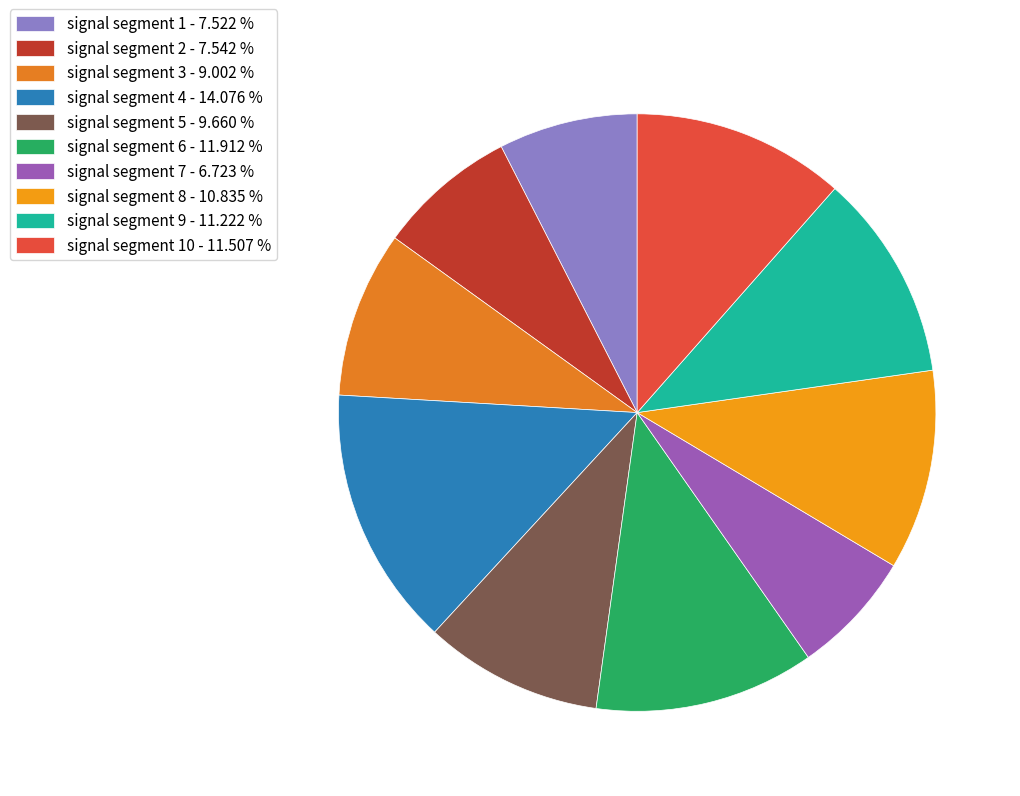

Which slice is the largest?

signal segment 4 - 14.076 %